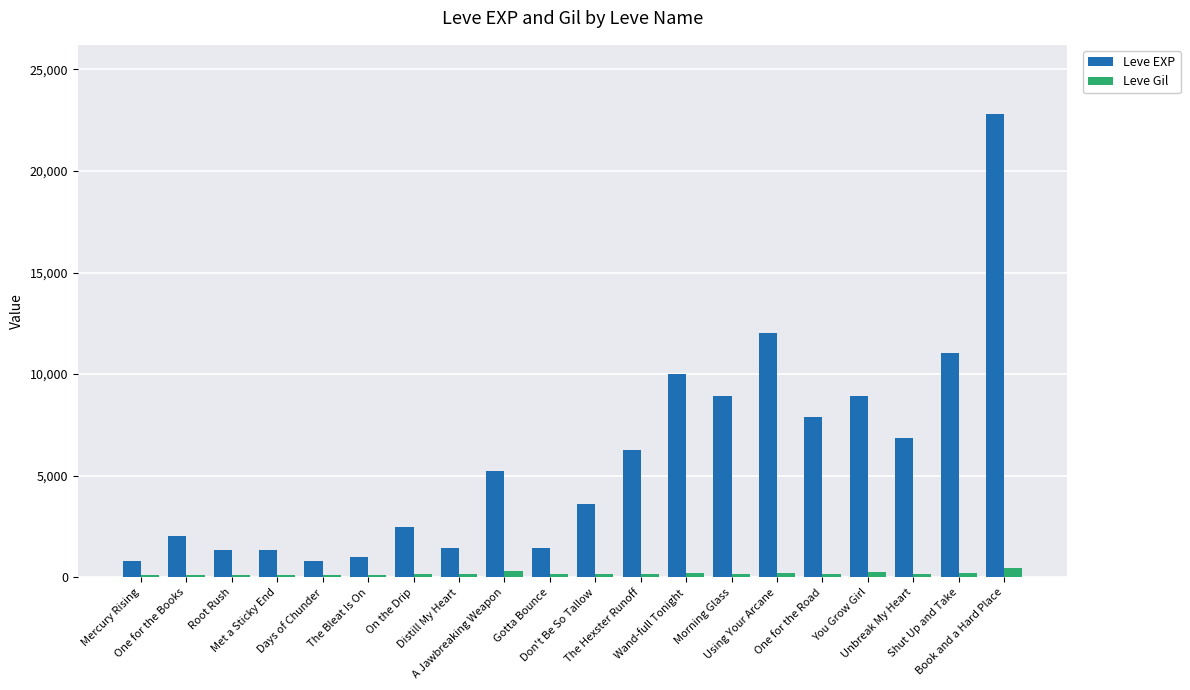

What is the smallest value displayed?

112